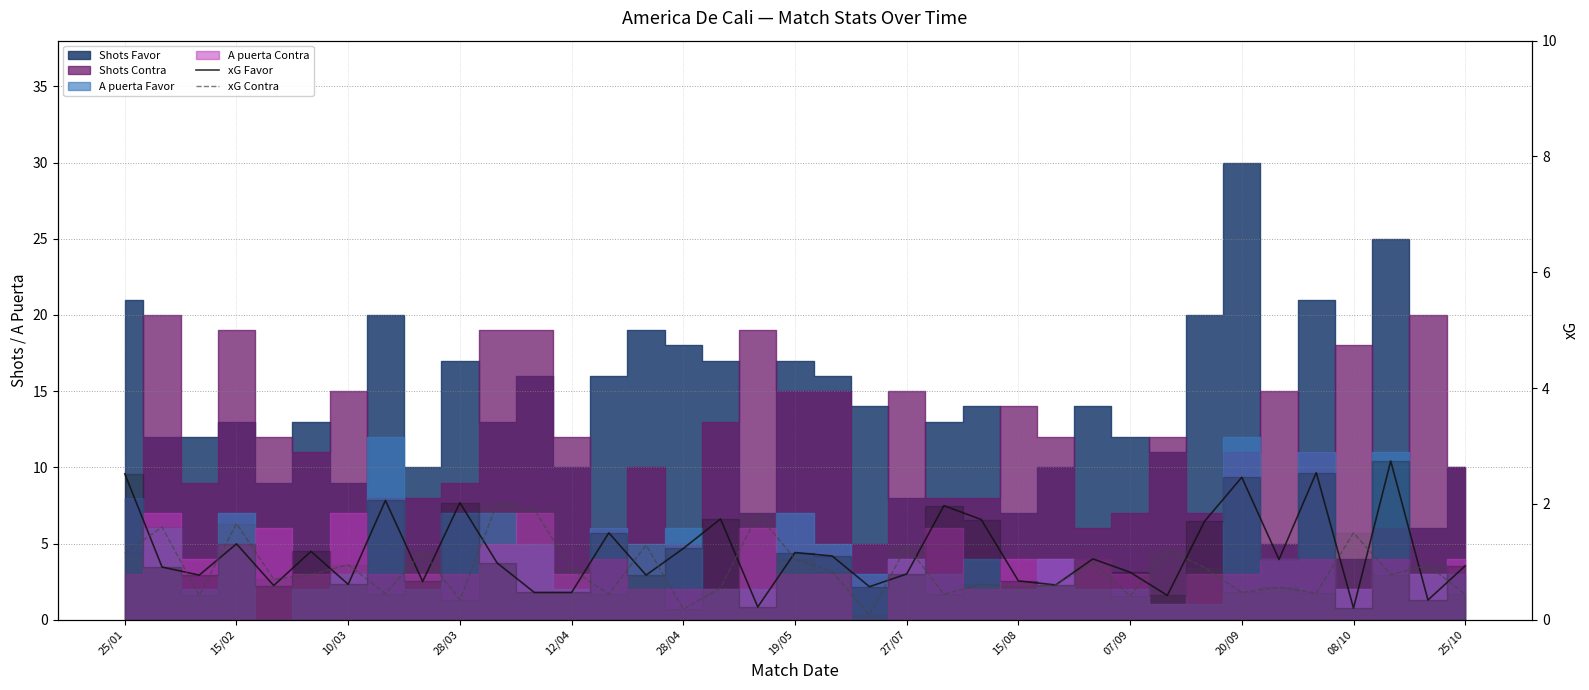

True or false: xG Contra and xG Favor intersect in this chart.

True